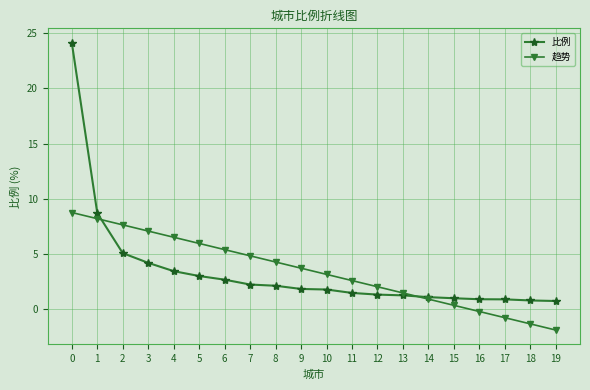

True or false: 趋势 has a value of 4.8 at 7.

True